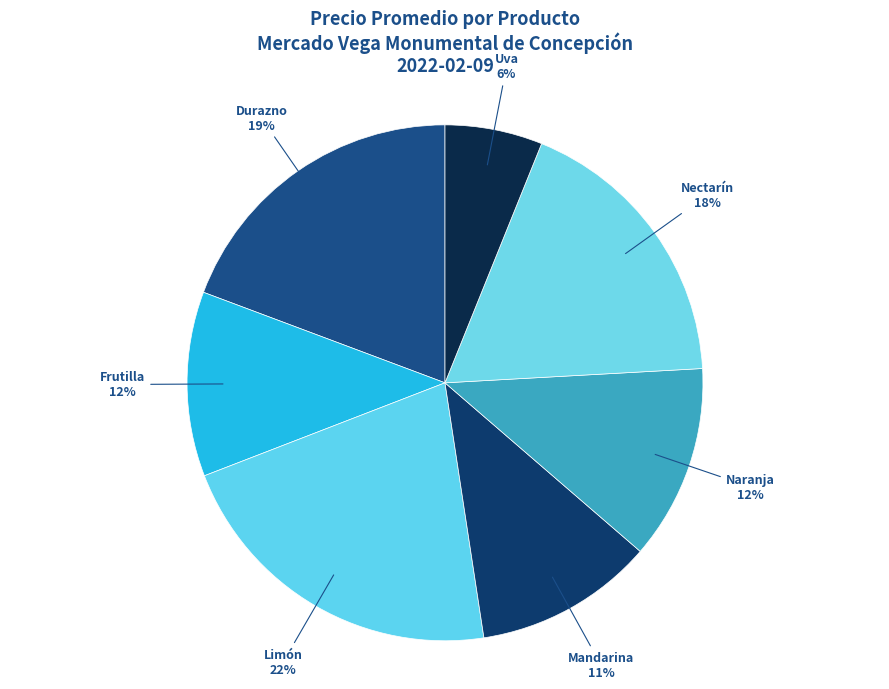

Count the number of slices in the pie.

7